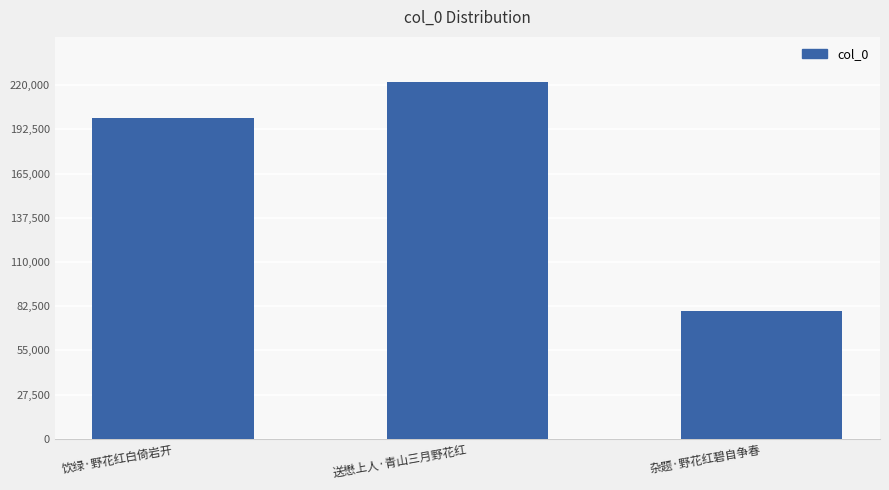

What is the label of the 1st bar from the right?

杂题·野花红碧自争春